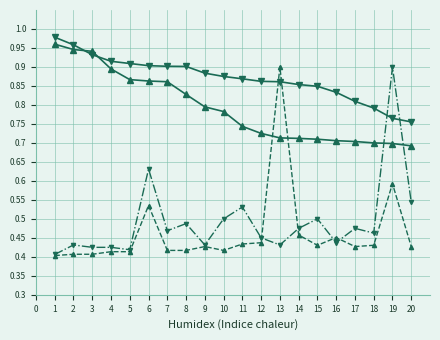

What is the total value across all series at 12?

2.5